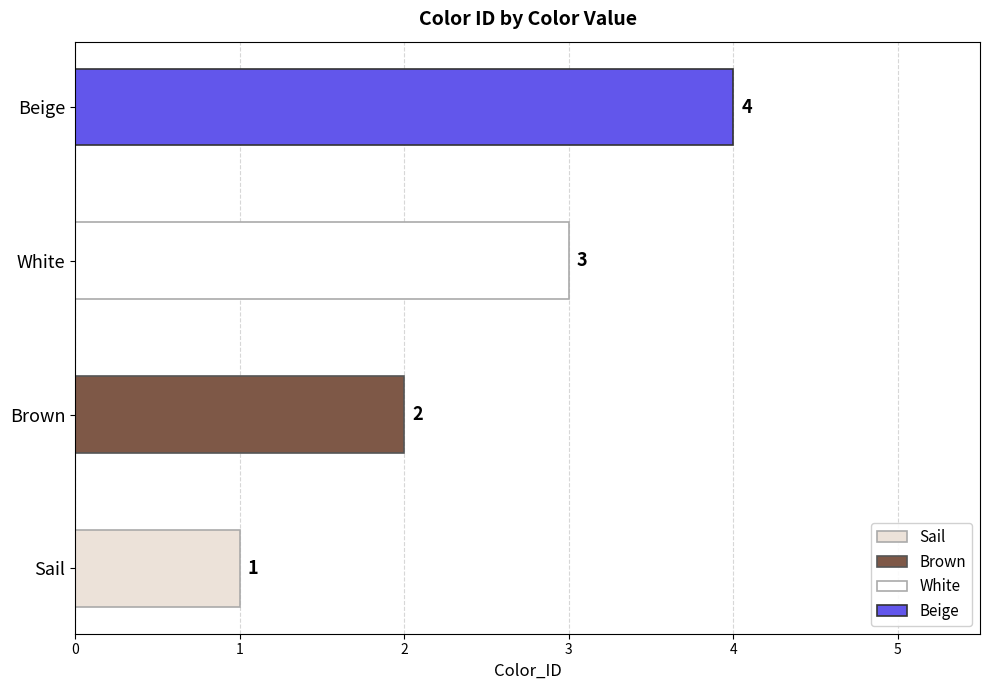

Which category has the lowest value across all series?

Sail